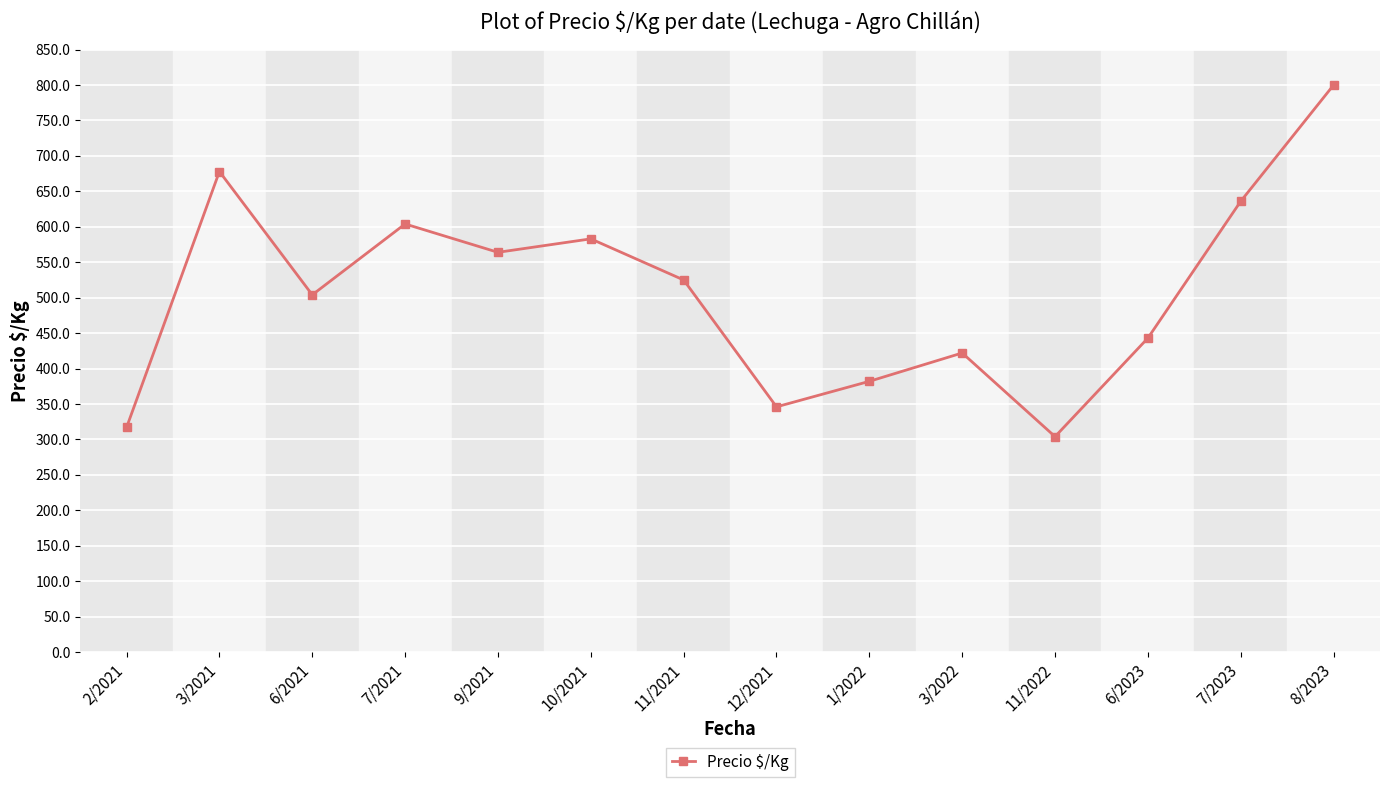

Rank the categories by value from highest to lowest.

8/2023, 3/2021, 7/2023, 7/2021, 10/2021, 9/2021, 11/2021, 6/2021, 6/2023, 3/2022, 1/2022, 12/2021, 2/2021, 11/2022